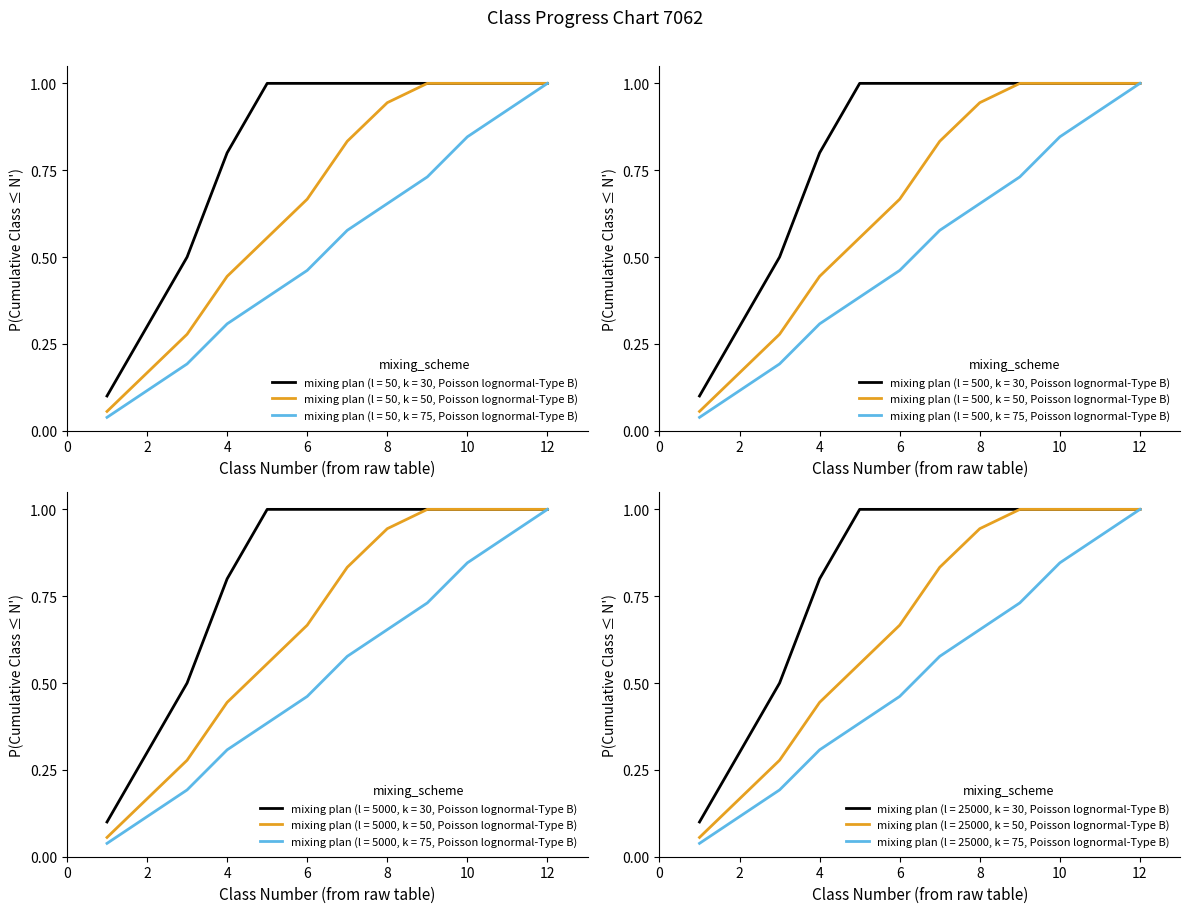

What is the sum of the Class 2 (k=50) values at 2 and 10?

1.0